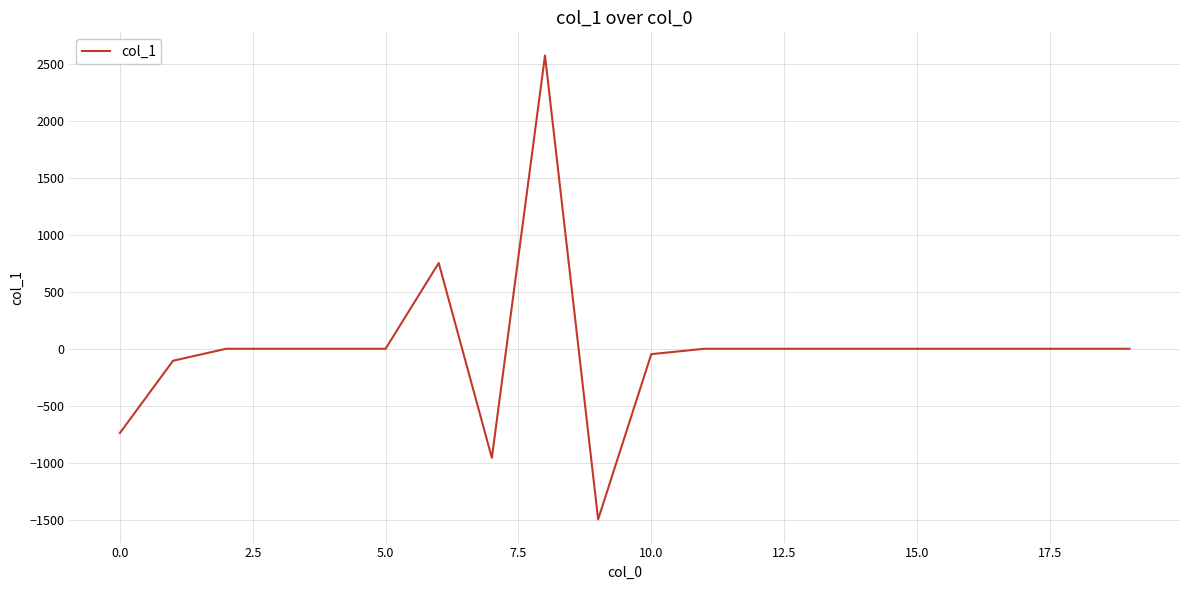

What is the greatest value displayed?

2572.3